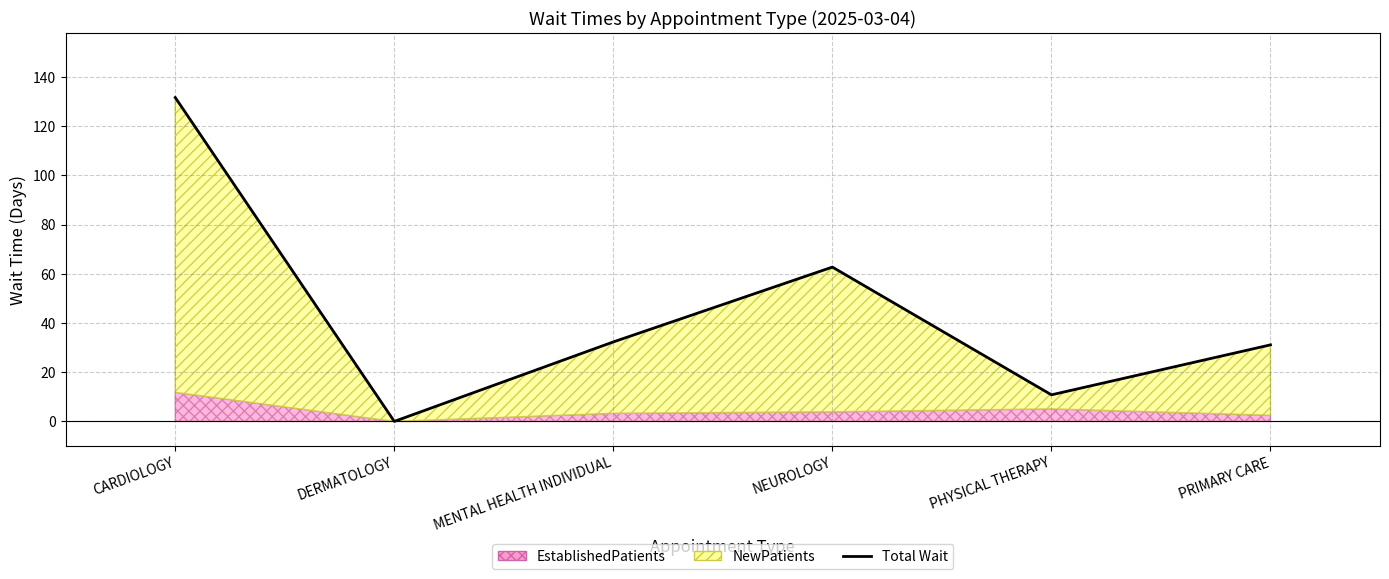

The chart shows a value of 131.6 at CARDIOLOGY. True or false?

True